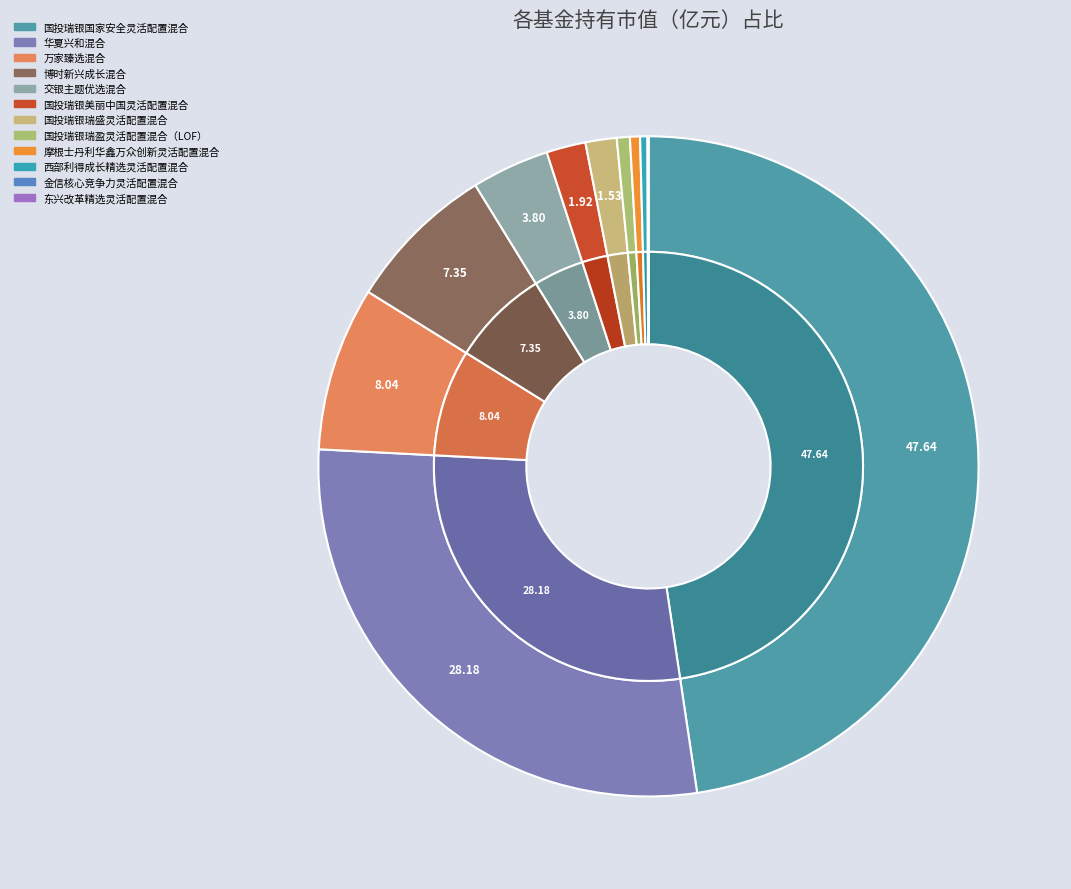

Count the number of slices in the pie.

12